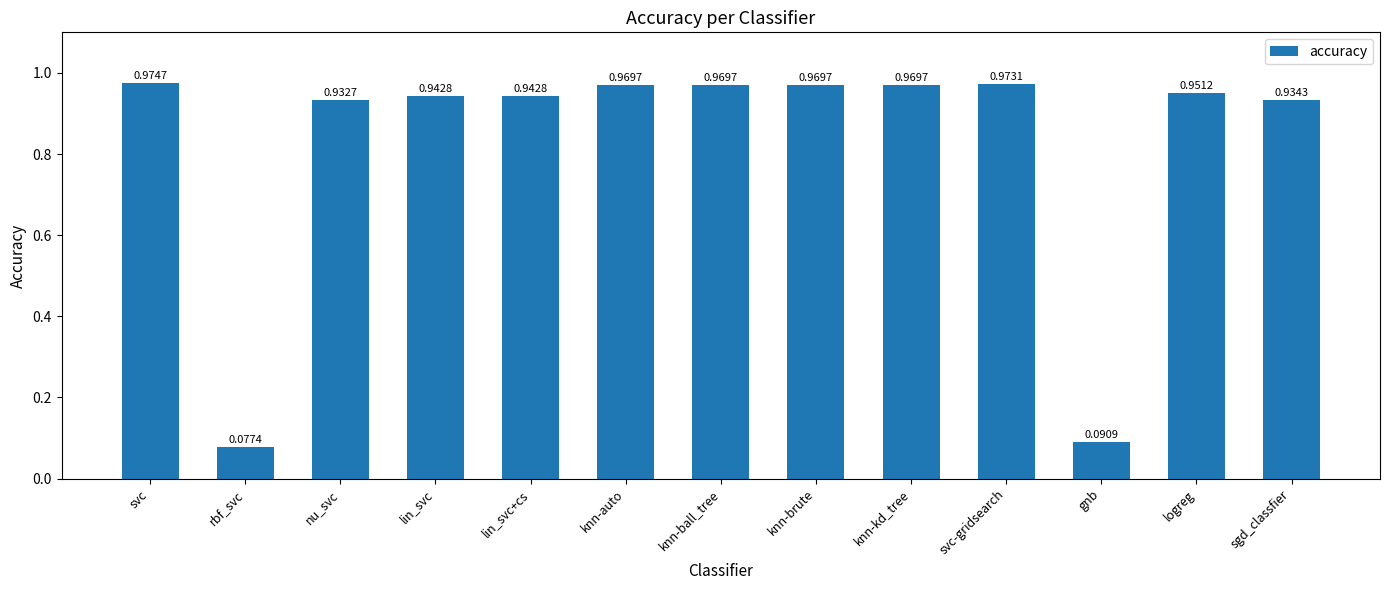

What is the sum of all values?

10.7